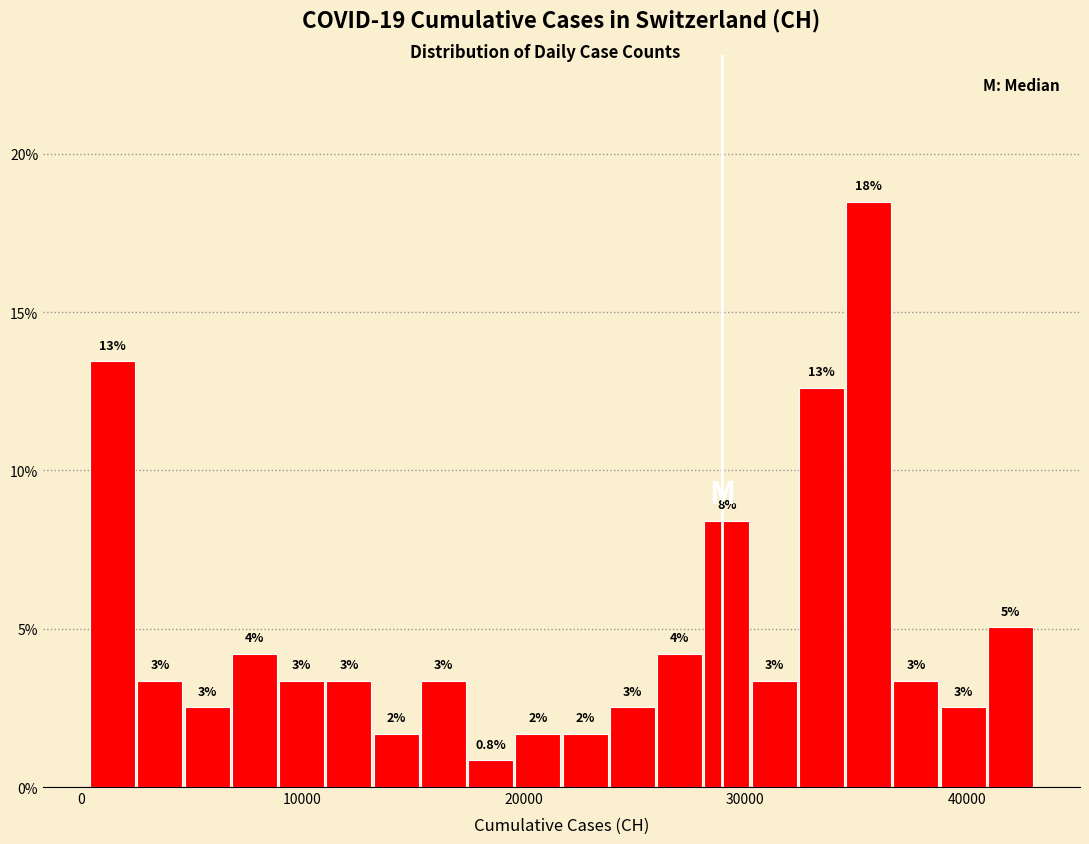

Read against the x-axis, roughly where is the centre of the tallest bar?

36000